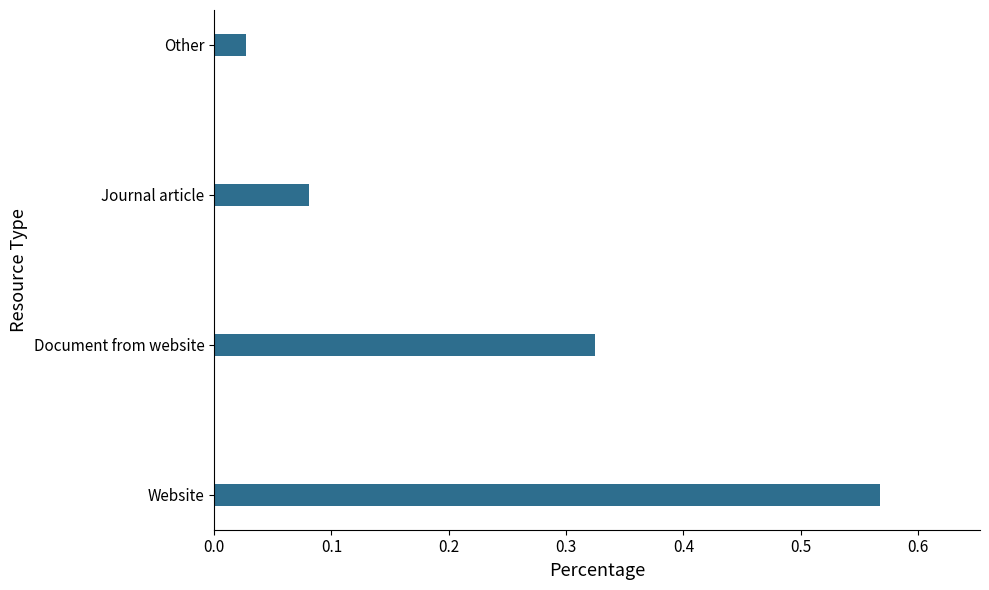

The chart shows a value of 0.0 at Journal article. True or false?

False